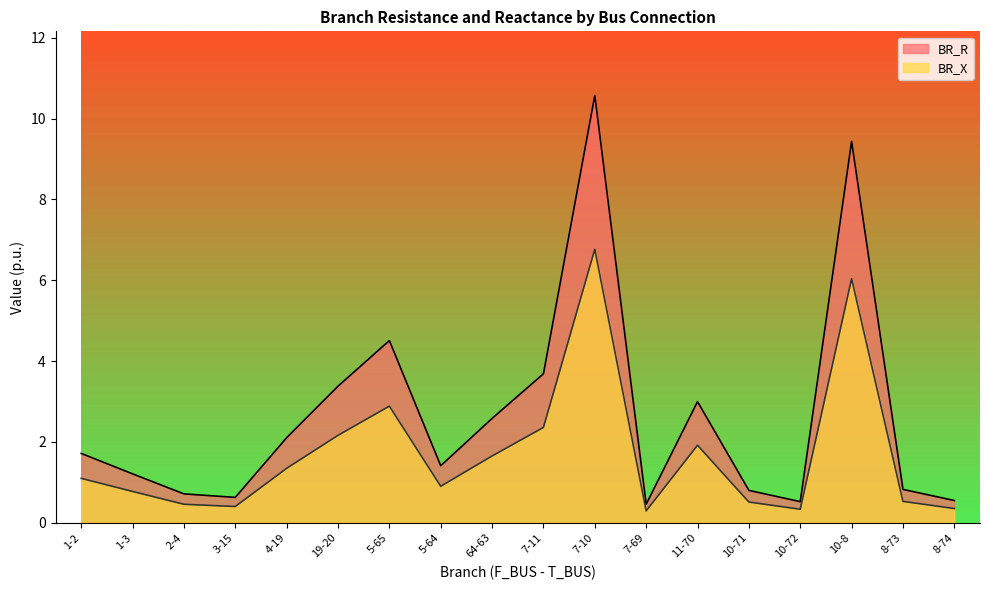

How many interior local valleys does the BR_R series have?

4